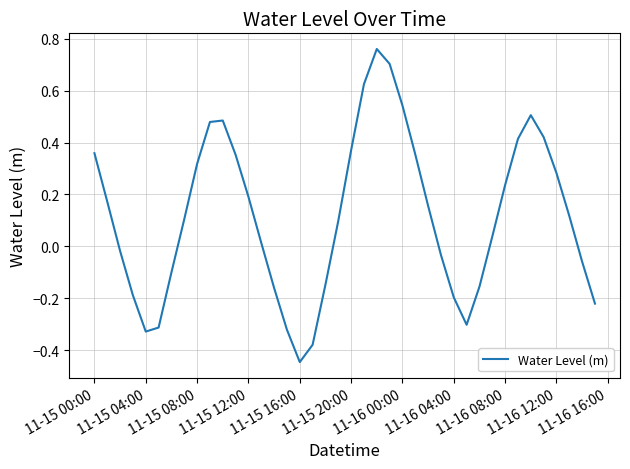

What is the difference between the maximum and minimum values?

1.2